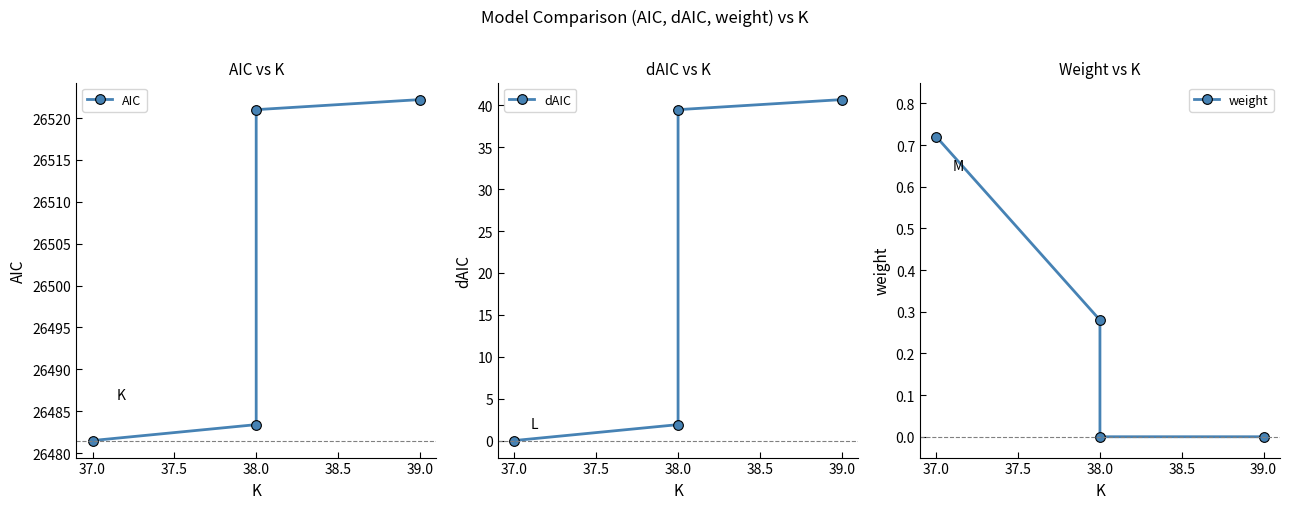

The AIC series shows 16529.9 at 37.0. True or false?

False